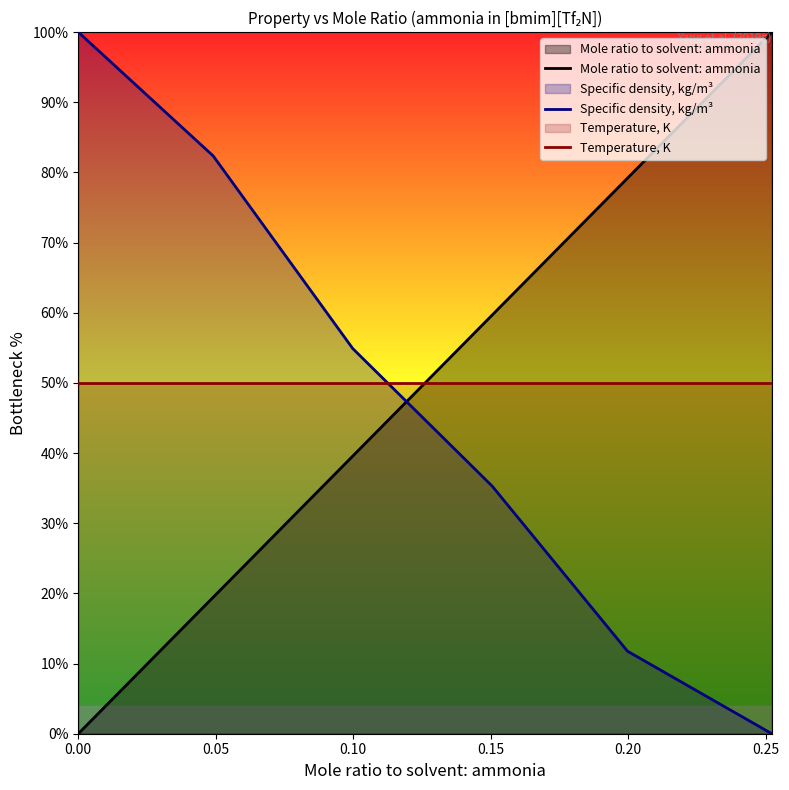

What is the difference between the maximum and second lowest values in the Specific density, kg/m³ series?

88.2